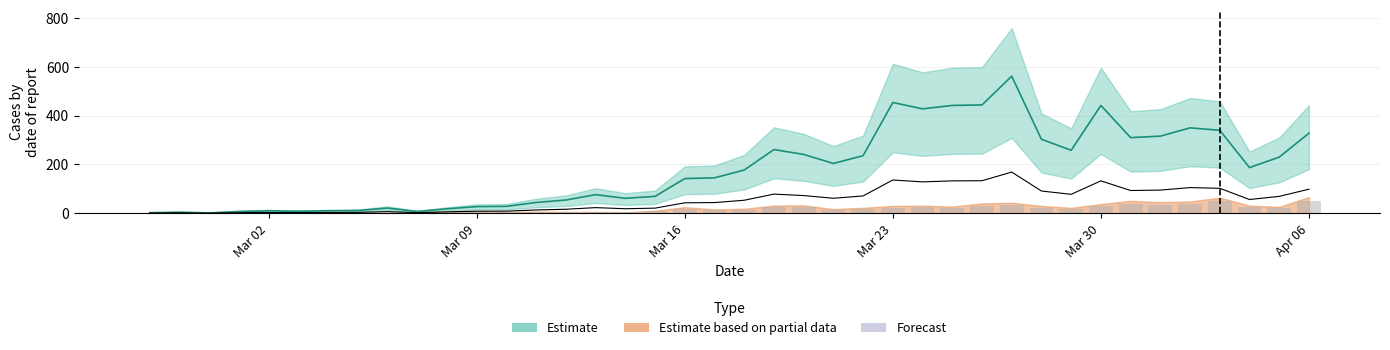

At which category is the sum across all series the highest?

2020-03-27